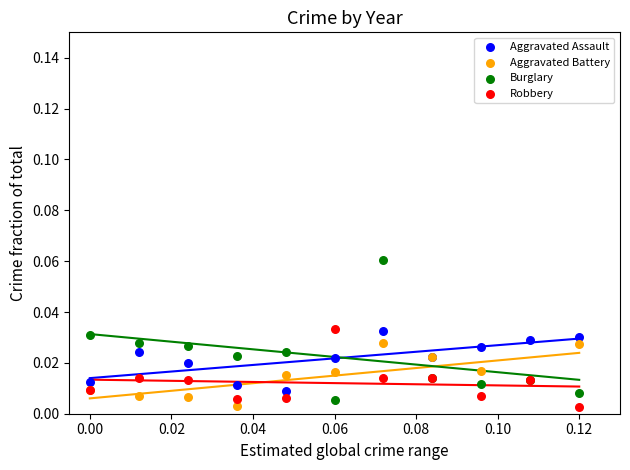

Which series has the widest spread of Y values?

Burglary